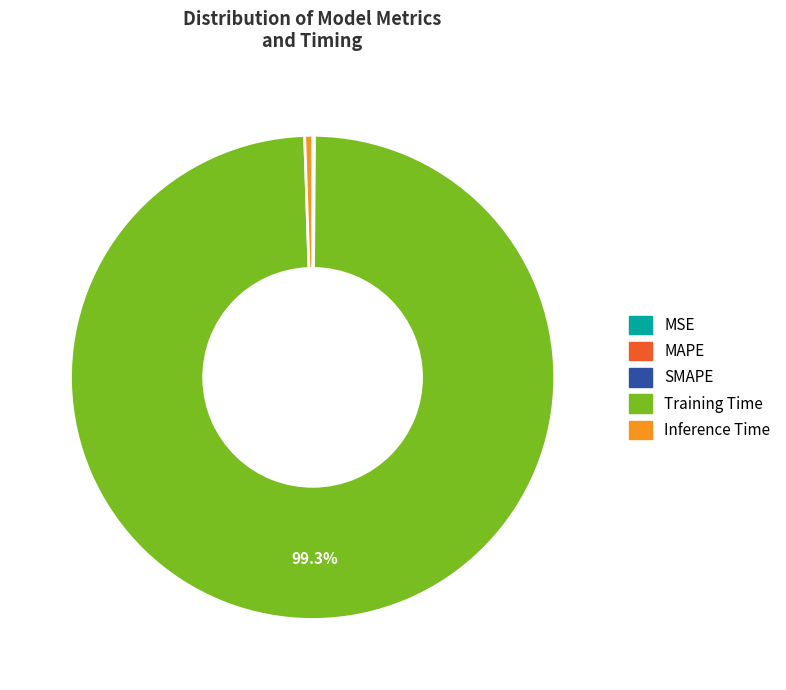

Which category has the biggest portion of the pie?

Training Time